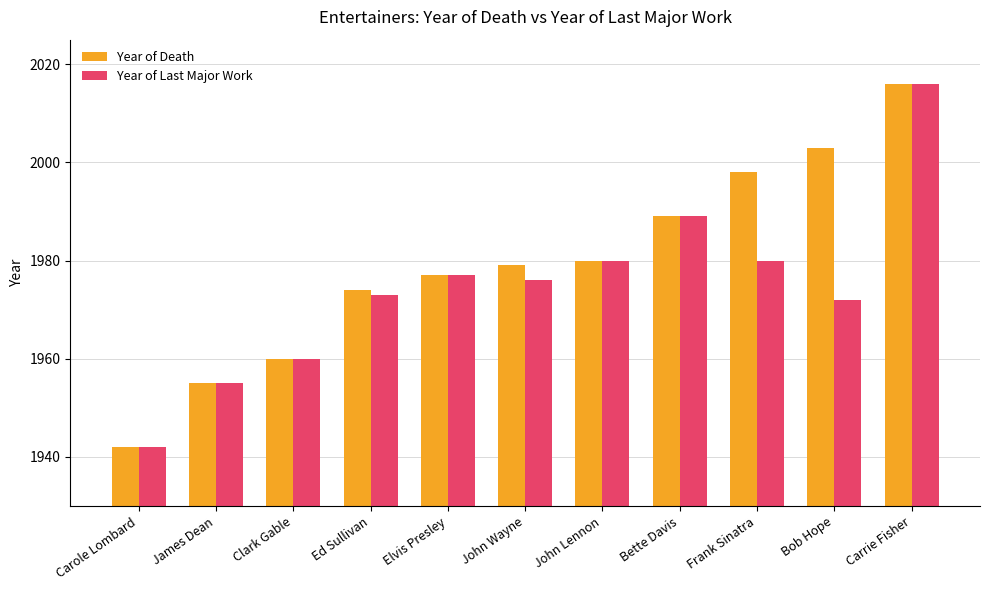

How many data points does each series have?

11